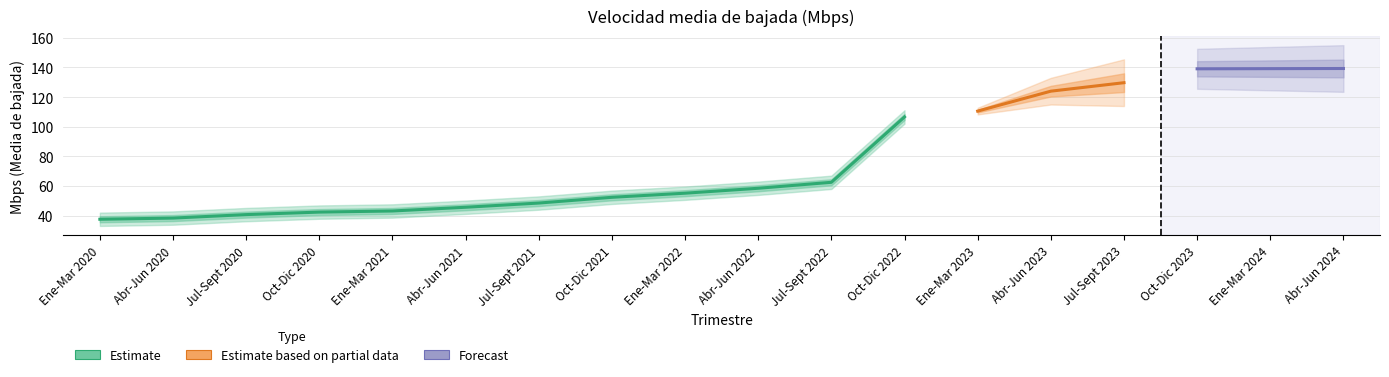

Reading right to left, what are all the values shown in this chart?

139.2	139.2	139.0	129.7	124.0	110.5	106.6	62.5	58.4	55.1	52.3	48.5	45.6	43.1	42.4	40.7	38.3	37.5